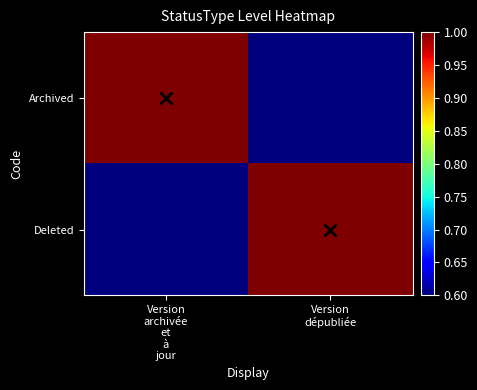

What is the spread (max minus min) of values at Version
archivée
et
à
jour?

0.4